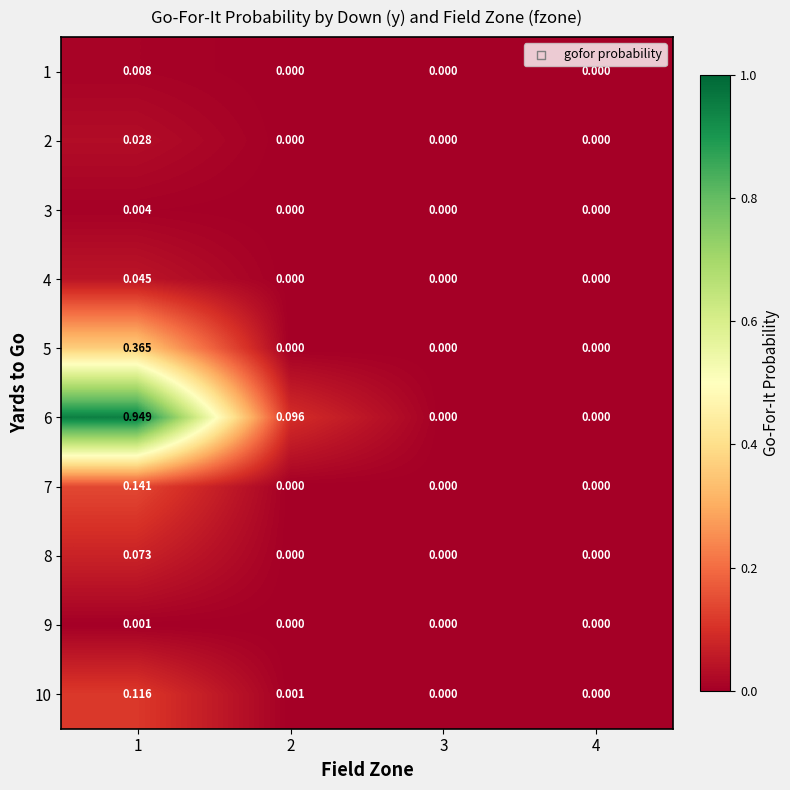

Is the value of 6 at 2 greater than the value of 1 at 2?

Yes